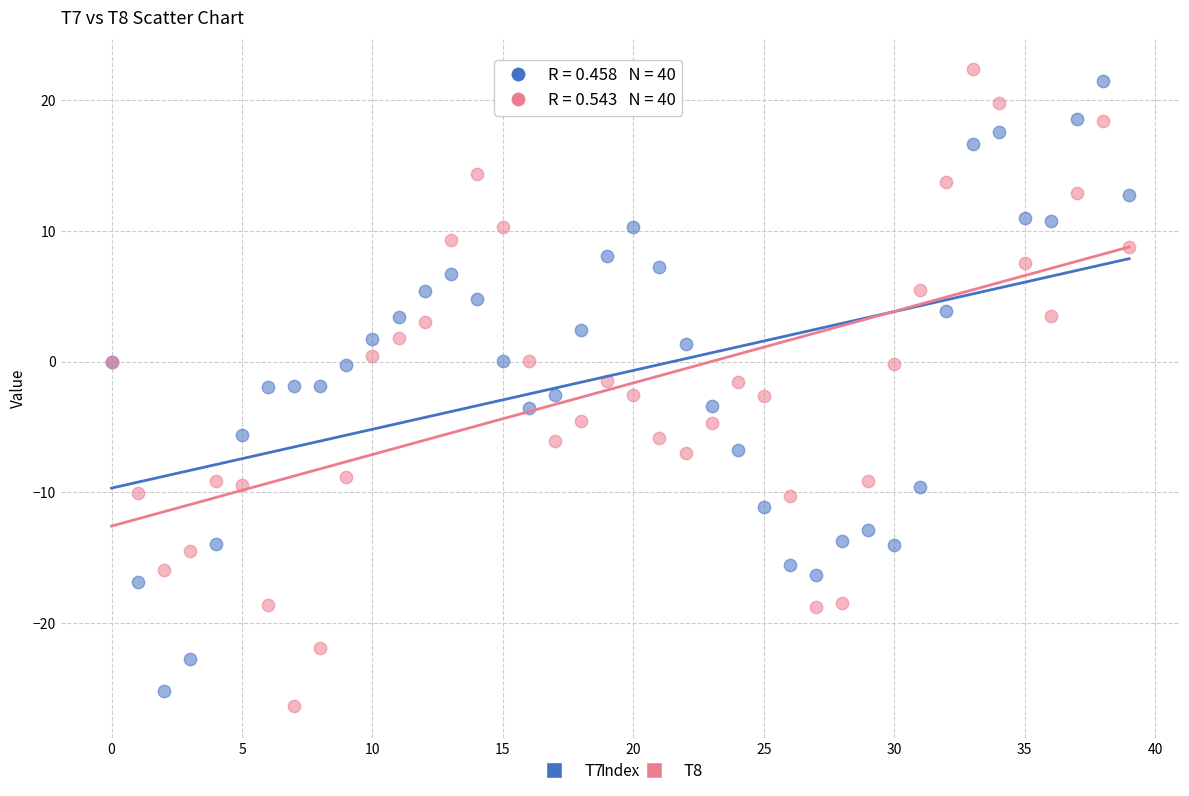

What are all the series names shown in the legend?

T7, T8